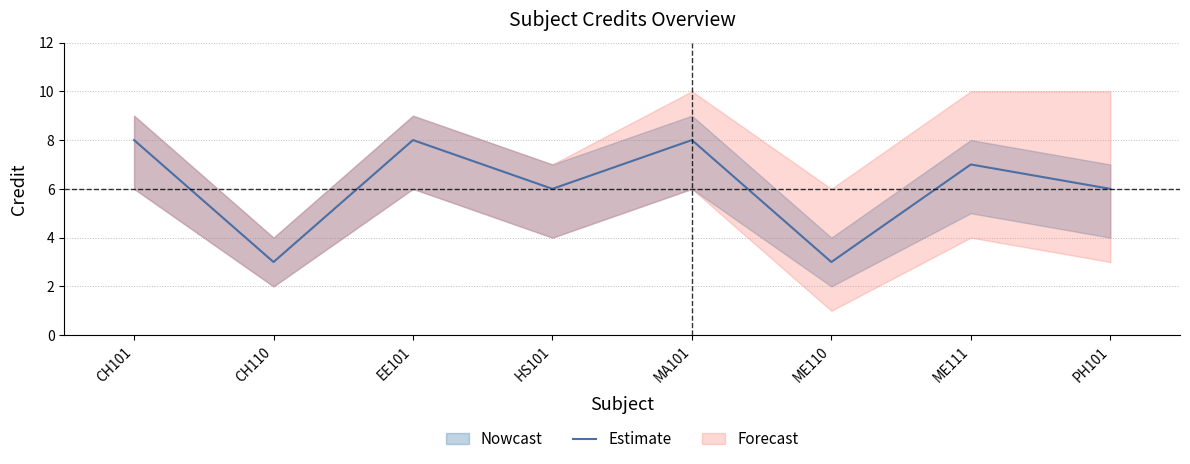

What is the change in value from CH101 to PH101?

-2